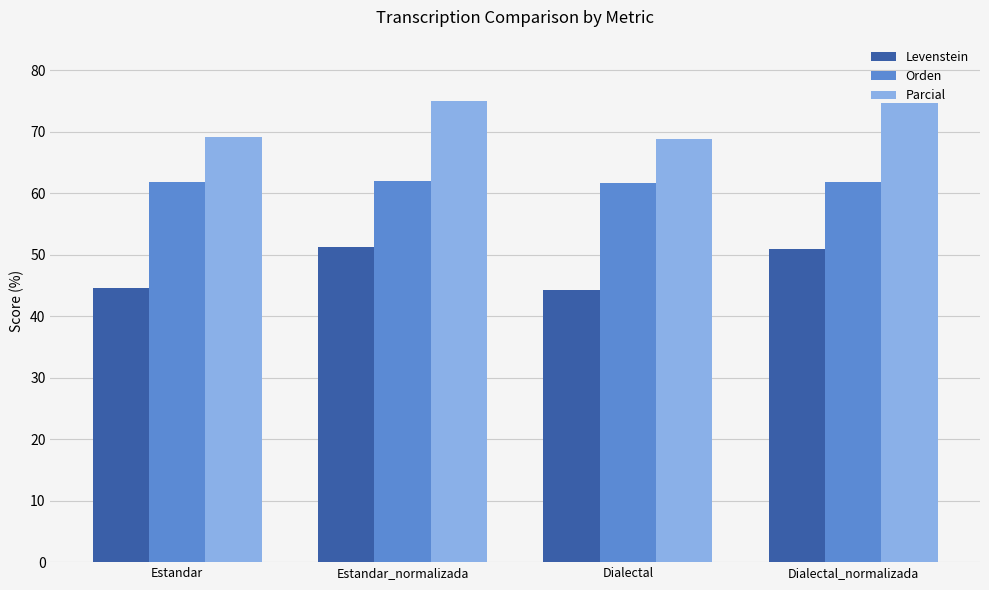

What is the value of the Parcial bar at the 3rd from the left?

68.8